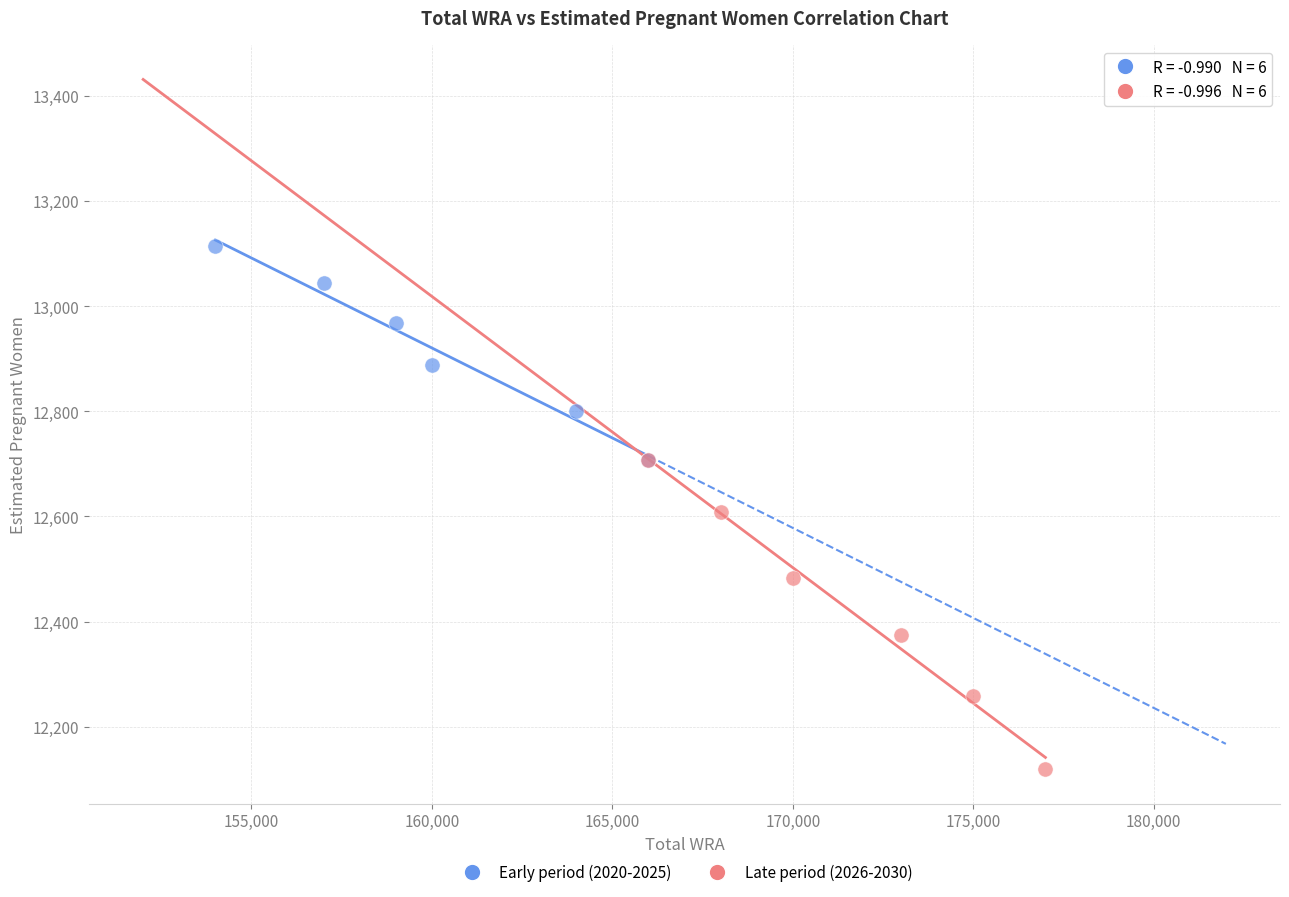

What are all the series names shown in the legend?

Early period (2020-2025), Late period (2026-2030)